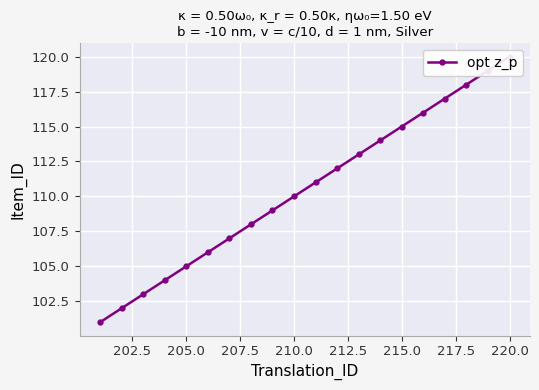

True or false: there are more than 0 points higher than both neighbors.

False